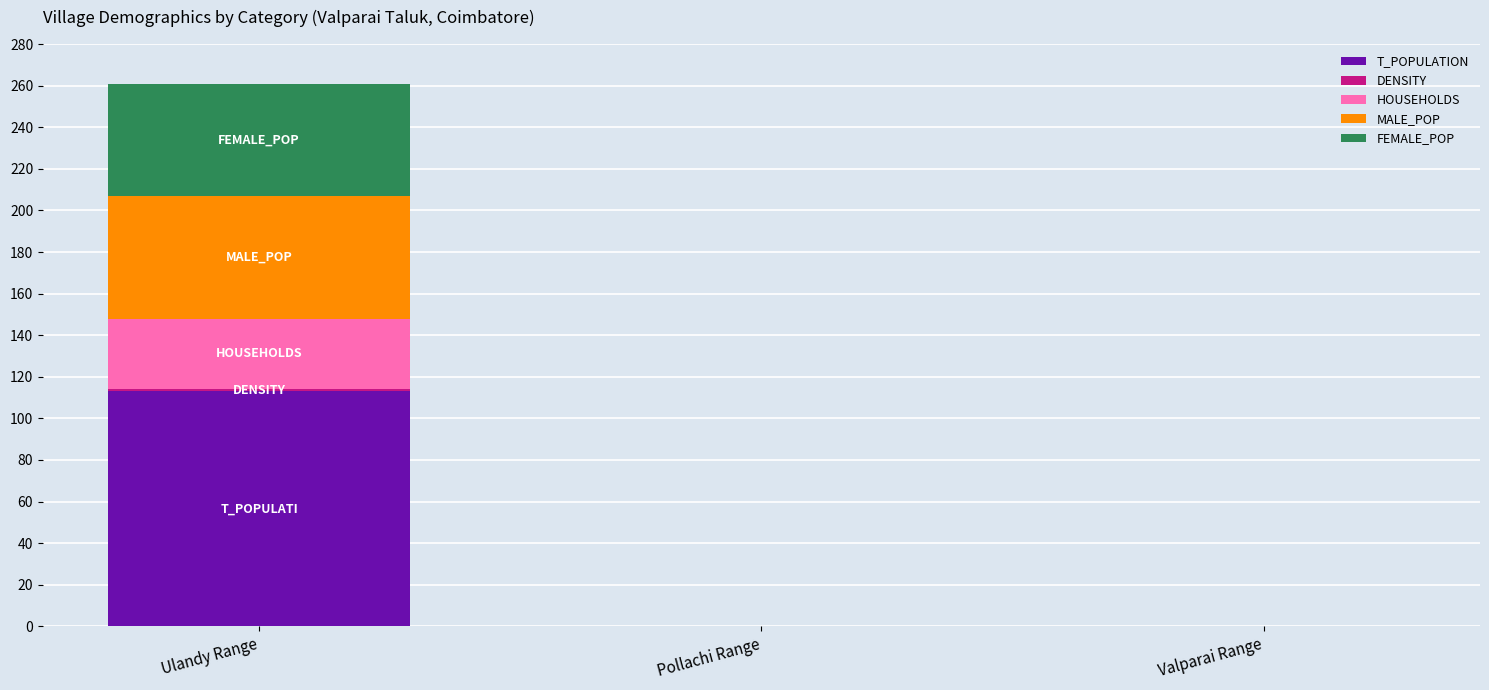

At which category is the sum across all series the highest?

Ulandy Range